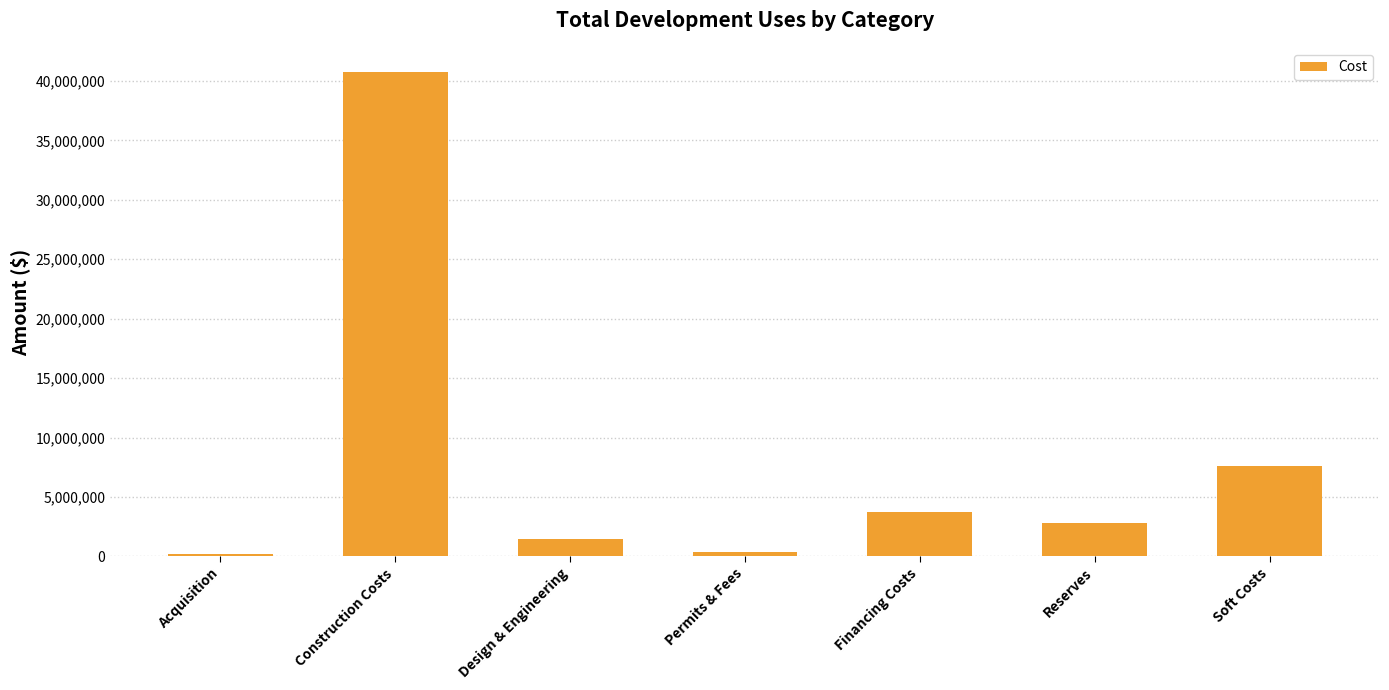

What is the difference between the values at Construction Costs and Reserves?

37946403.4